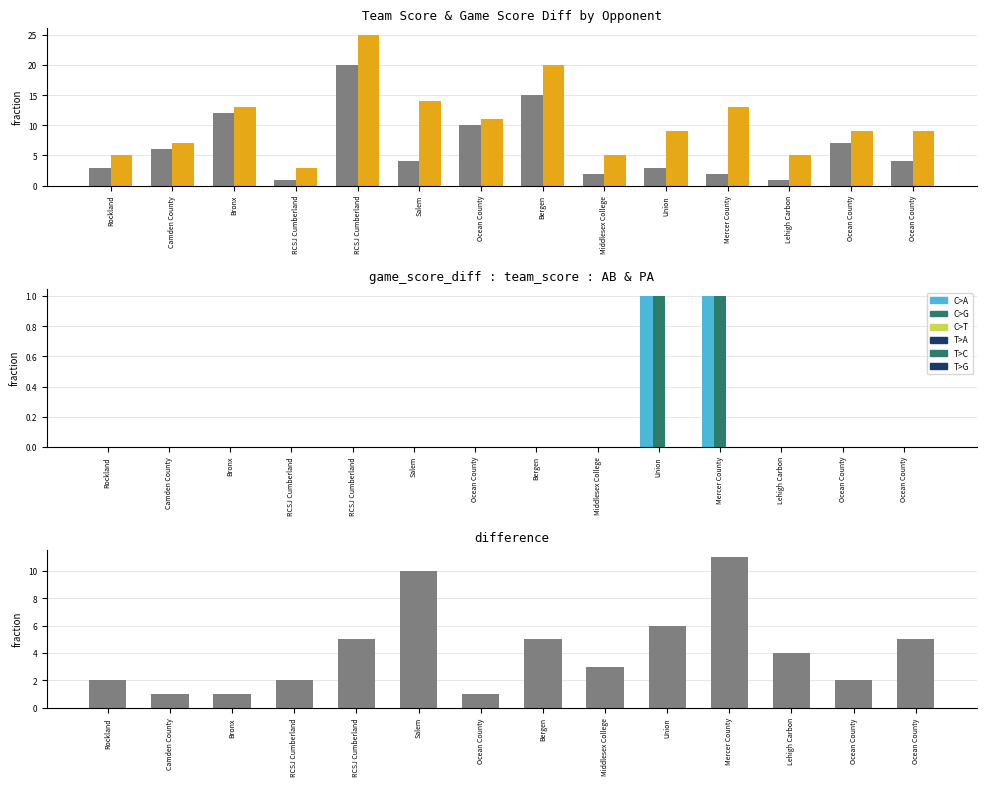

Reading right to left, transcribe all the data shown in this chart.

game_score_diff: Ocean County=4	Ocean County=7	Lehigh Carbon=1	Mercer County=2	Union=3	Middlesex College=2	Bergen=15	Ocean County=10	Salem=4	RCSJ Cumberland=20	RCSJ Cumberland=1	Bronx=12	Camden County=6	Rockland=3
team_score: Ocean County=9	Ocean County=9	Lehigh Carbon=5	Mercer County=13	Union=9	Middlesex College=5	Bergen=20	Ocean County=11	Salem=14	RCSJ Cumberland=25	RCSJ Cumberland=3	Bronx=13	Camden County=7	Rockland=5
AB: Ocean County=0	Ocean County=0	Lehigh Carbon=0	Mercer County=1	Union=1	Middlesex College=0	Bergen=0	Ocean County=0	Salem=0	RCSJ Cumberland=0	RCSJ Cumberland=0	Bronx=0	Camden County=0	Rockland=0
PA: Ocean County=0	Ocean County=0	Lehigh Carbon=0	Mercer County=1	Union=1	Middlesex College=0	Bergen=0	Ocean County=0	Salem=0	RCSJ Cumberland=0	RCSJ Cumberland=0	Bronx=0	Camden County=0	Rockland=0